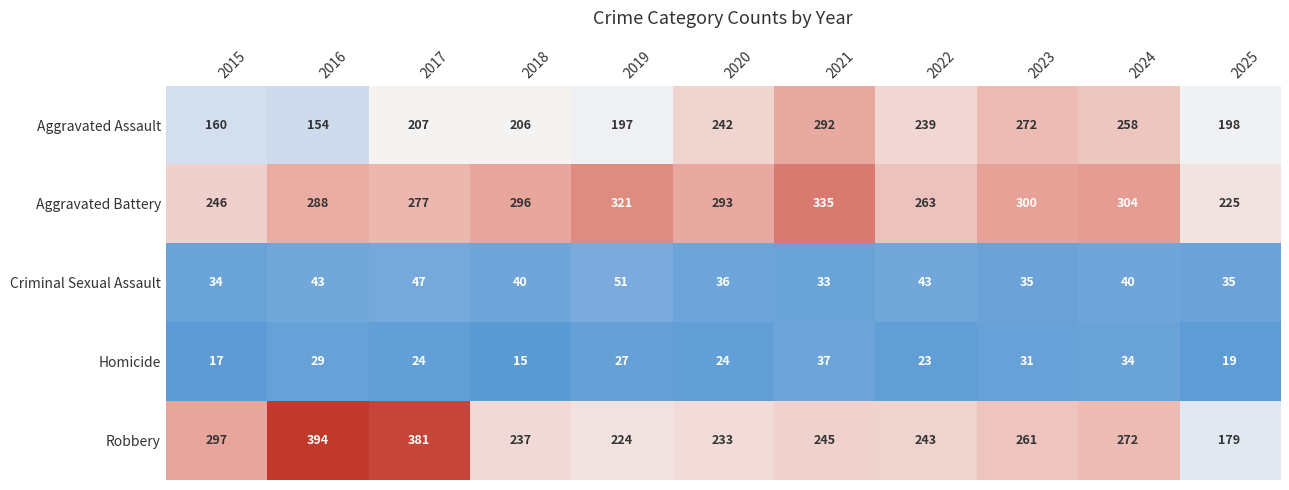

At 2023, list the series in order from smallest to largest.

Homicide, Criminal Sexual Assault, Robbery, Aggravated Assault, Aggravated Battery